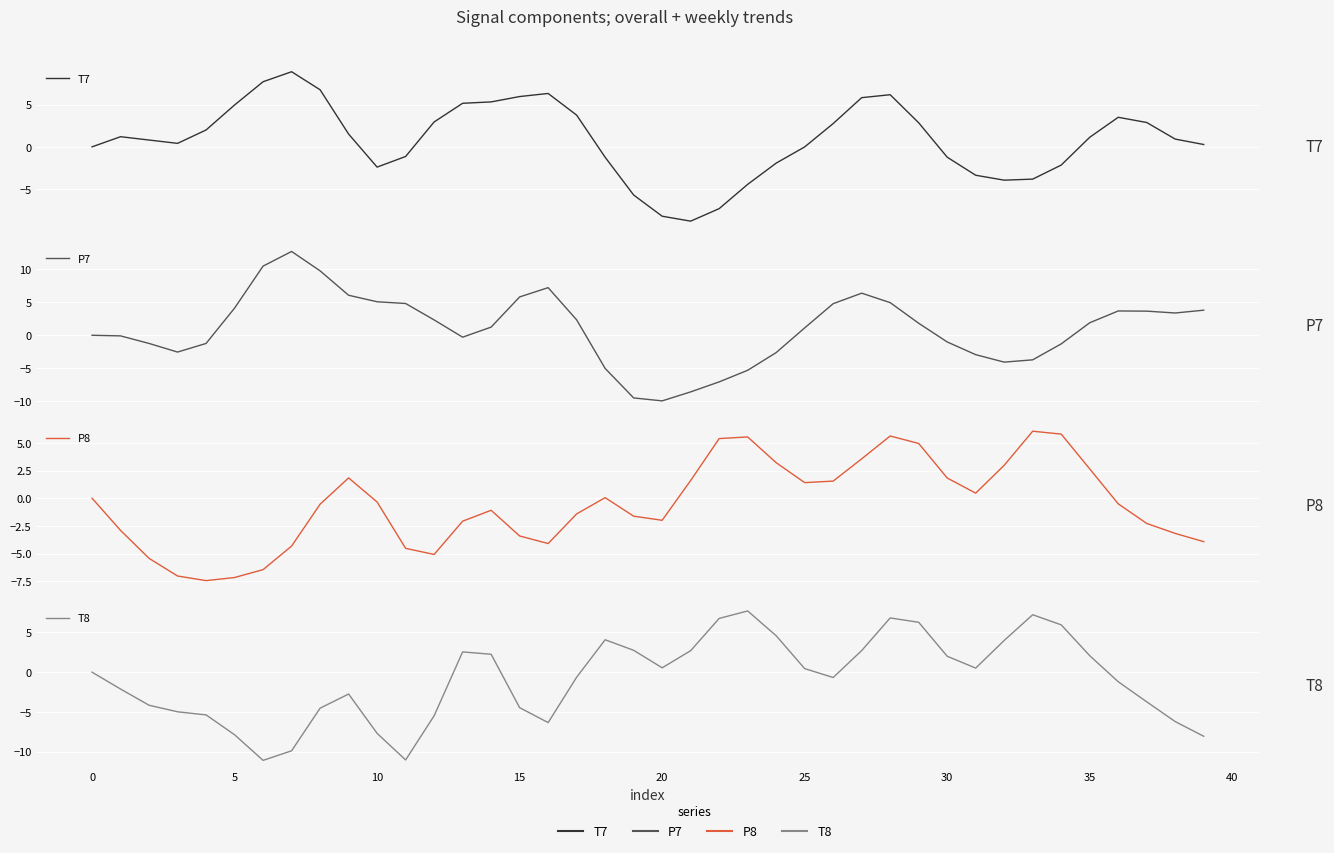

What is the highest value of the T8 series?

7.7